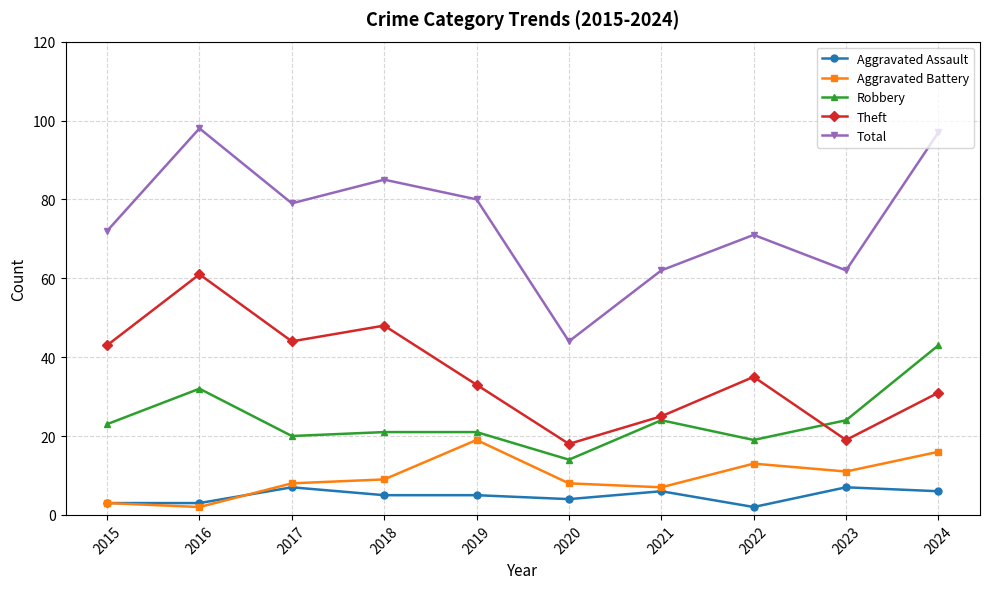

Which series has the largest total across all categories?

Total